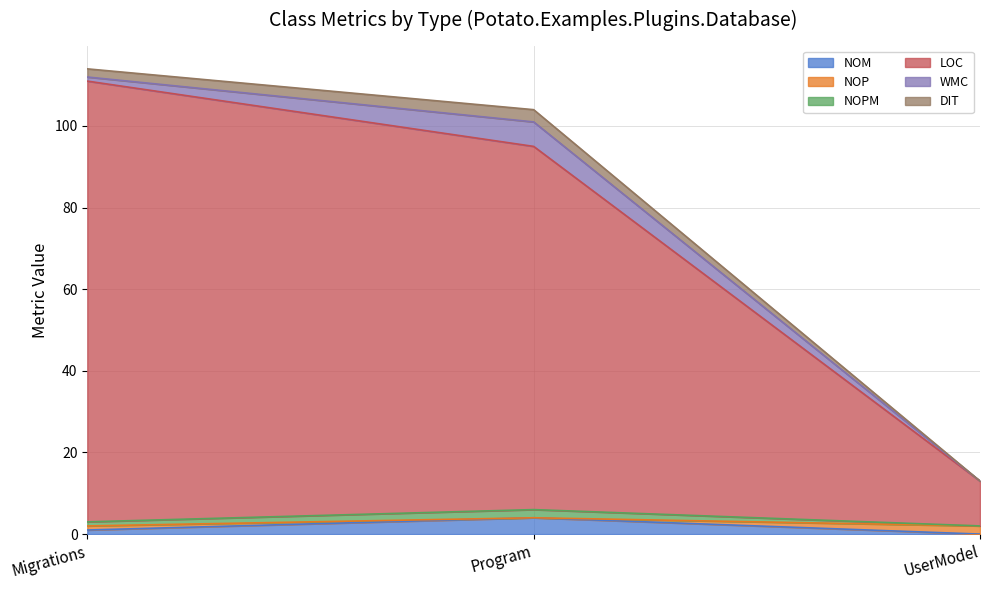

Which has a higher value, Migrations or Program?

Program